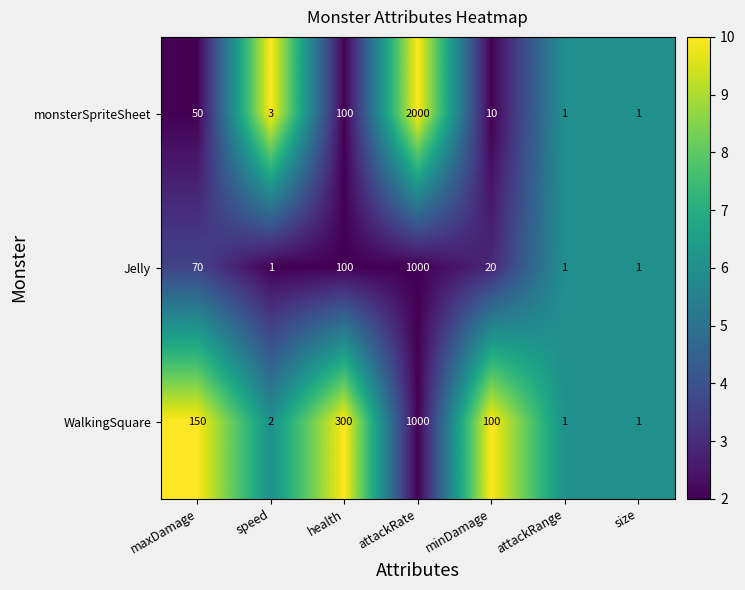

At speed, list the series in order from largest to smallest.

monsterSpriteSheet, WalkingSquare, Jelly